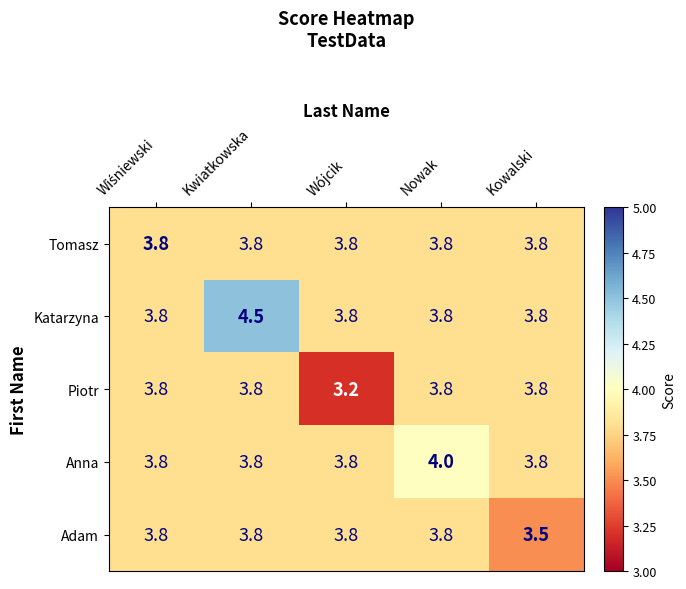

Is it true that Piotr equals 5.3 at Wójcik?

False